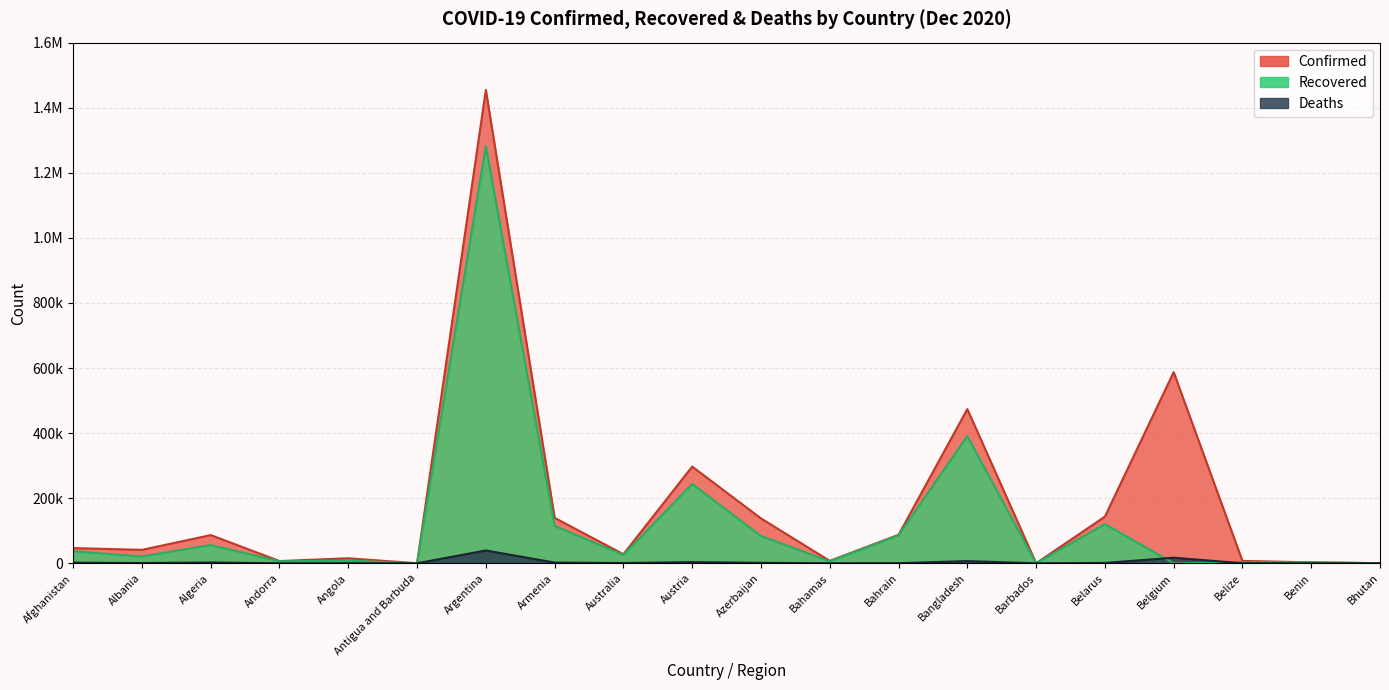

What is the sum of the Deaths values at Argentina and Bahrain?

39853